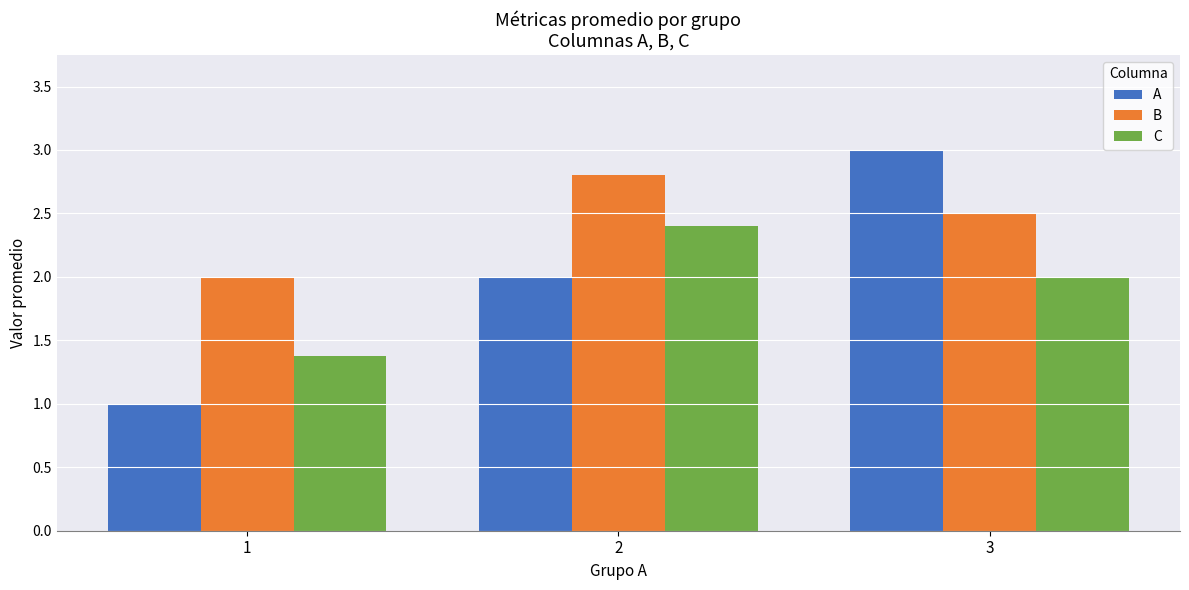

At which category is the sum across all series the highest?

3